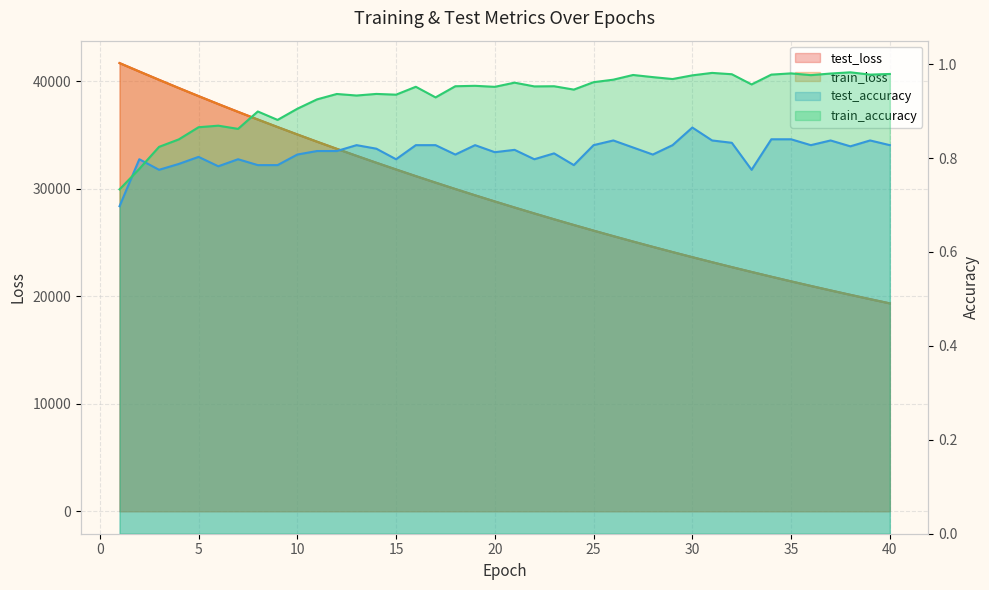

How many intersections are there between train_accuracy and test_accuracy?

2